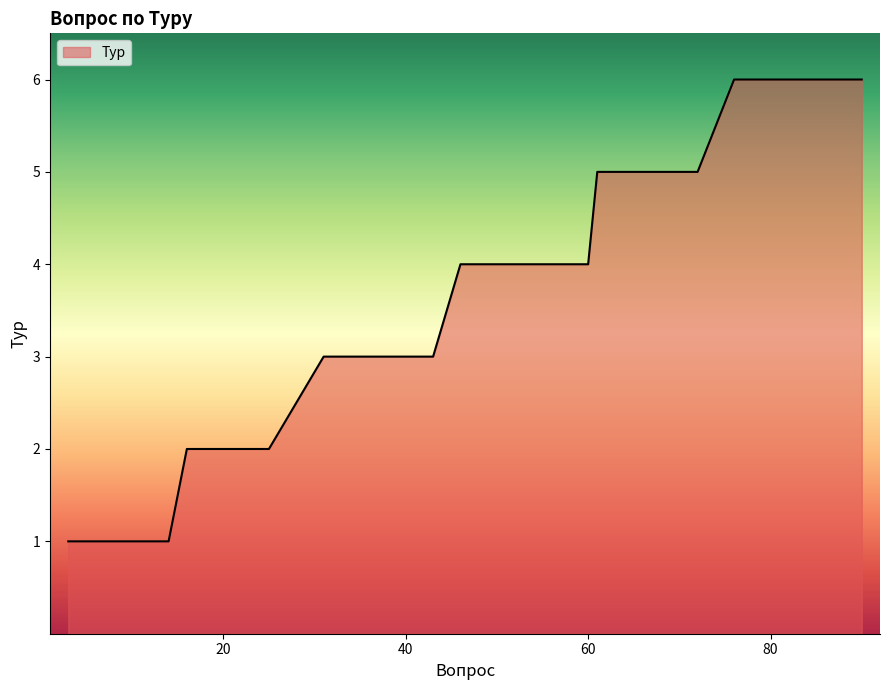

How many distinct data groups are displayed?

1